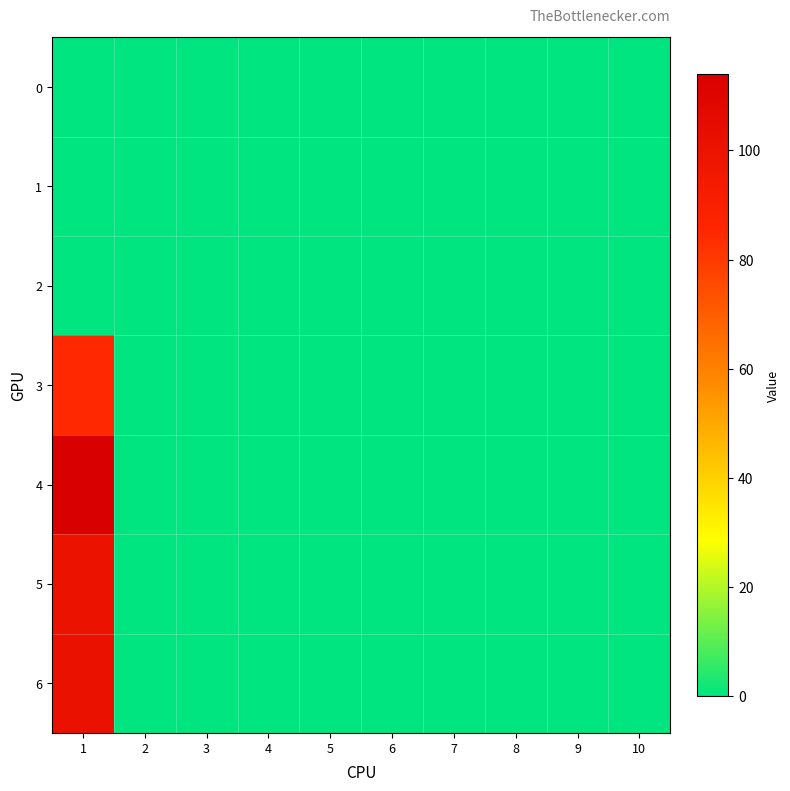

Reading left to right, transcribe all the data shown in this chart.

0: 1=0	2=0	3=0	4=0	5=0	6=0	7=0	8=0	9=0	10=0
1: 1=0	2=0	3=0	4=0	5=0	6=0	7=0	8=0	9=0	10=0
2: 1=0	2=0	3=0	4=0	5=0	6=0	7=0	8=0	9=0	10=0
3: 1=85	2=0	3=0	4=0	5=0	6=0	7=0	8=0	9=0	10=0
4: 1=114	2=0	3=0	4=0	5=0	6=0	7=0	8=0	9=0	10=0
5: 1=100	2=0	3=0	4=0	5=0	6=0	7=0	8=0	9=0	10=0
6: 1=101	2=0	3=0	4=0	5=0	6=0	7=0	8=0	9=0	10=0